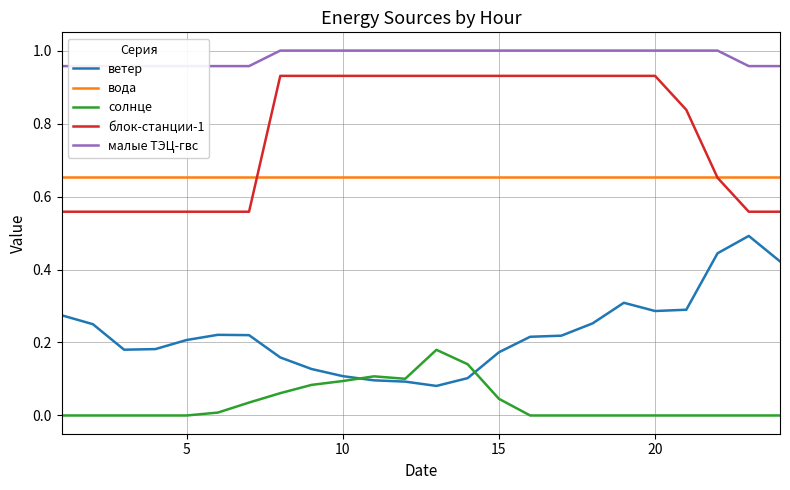

Does the chart have visible grid lines?

Yes